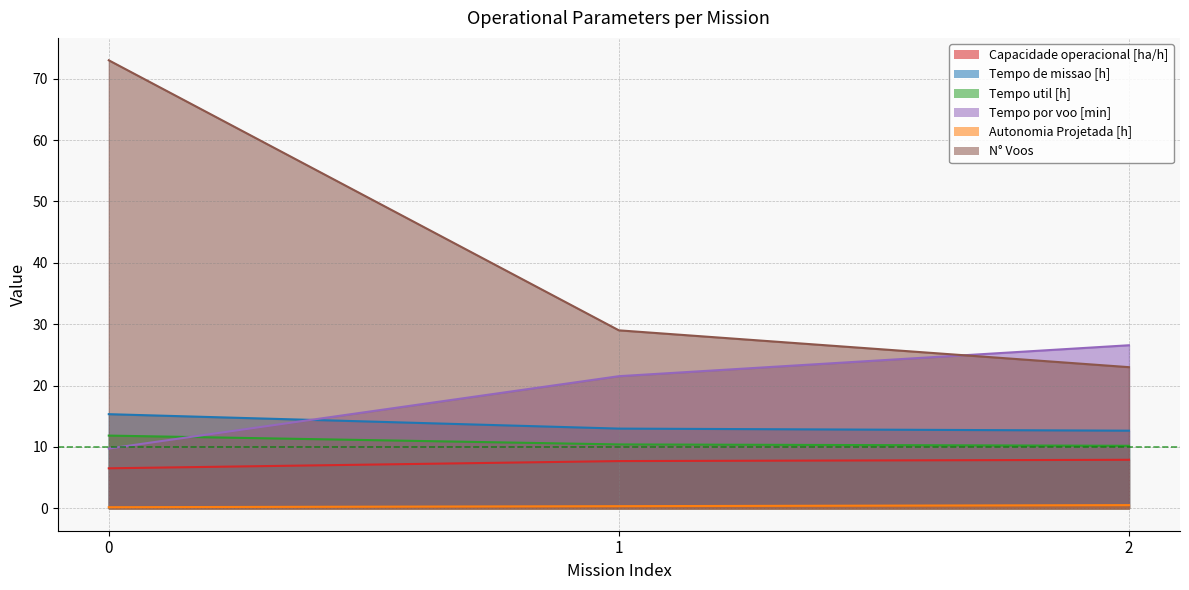

Reading right to left, list all the values displayed in this chart.

Capacidade operacional [ha/h]: 2=7.9	1=7.7	0=6.5
Tempo de missao [h]: 2=12.7	1=13.0	0=15.3
Tempo util [h]: 2=10.2	1=10.4	0=11.8
Tempo por voo [min]: 2=26.6	1=21.5	0=9.7
Autonomia Projetada [h]: 2=0.5	1=0.3	0=0.2
N° Voos: 2=23.0	1=29.0	0=73.0